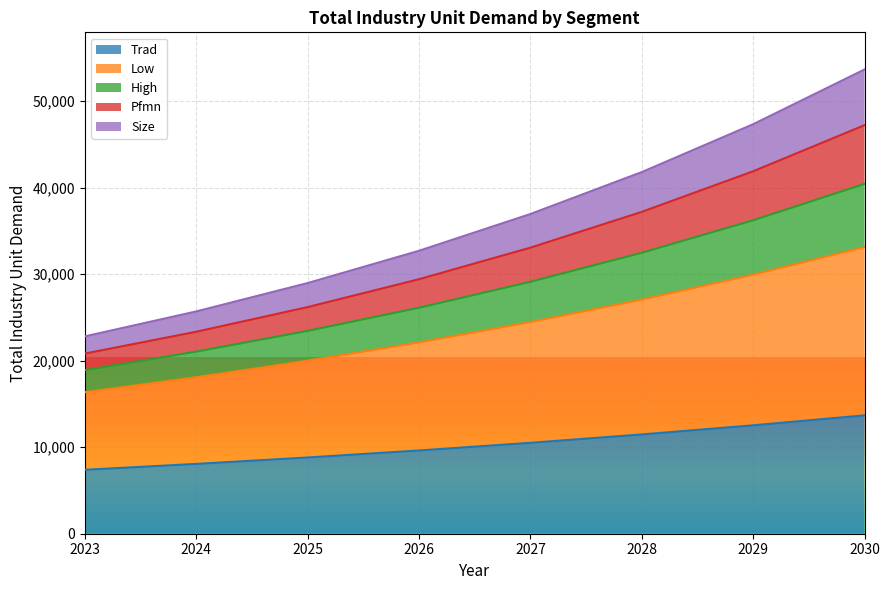

What is the lowest value of the Trad series?

7387